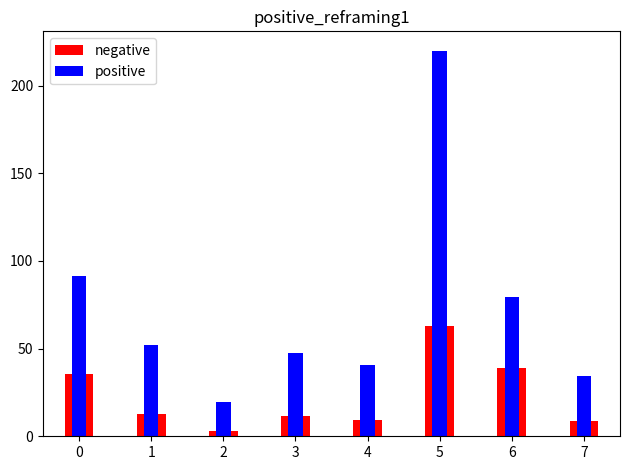

List the labels in order of positive value, smallest first.

2, 7, 4, 3, 1, 6, 0, 5